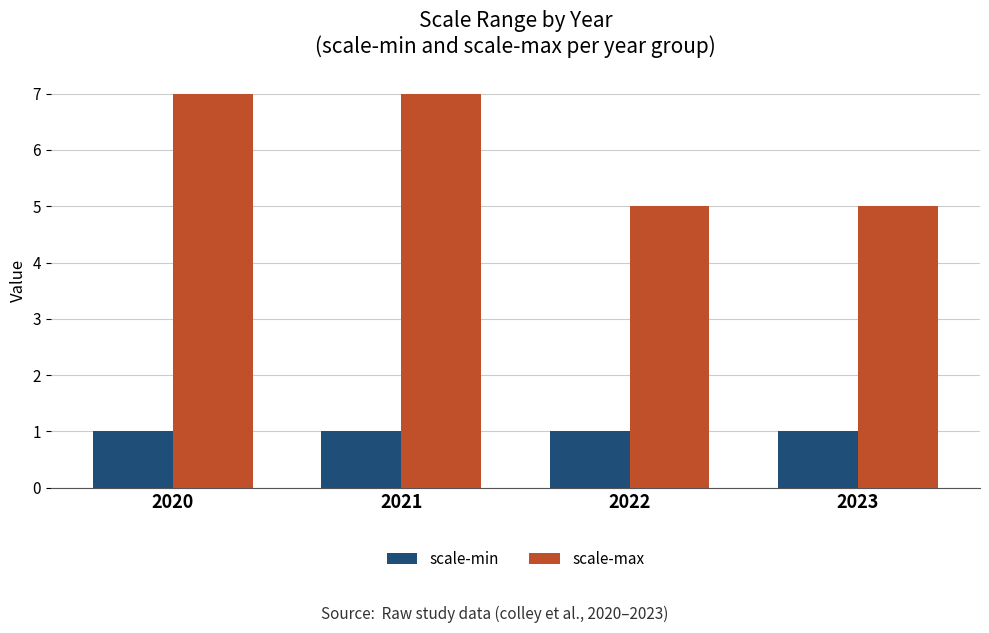

What is the highest value of the scale-max series?

7